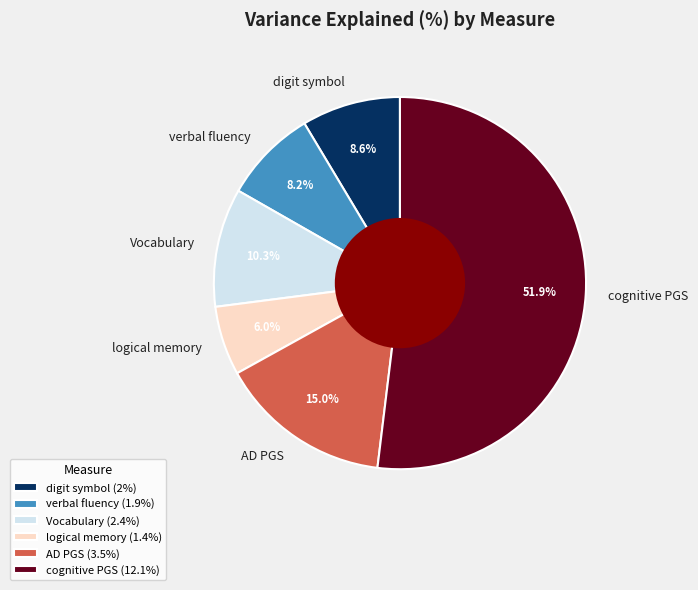

What is the total percentage of verbal fluency and AD PGS?

23.2%